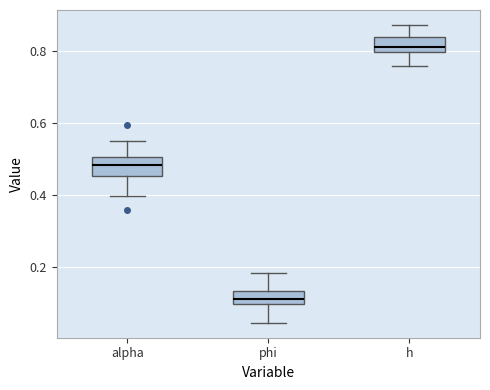

Reading left to right, read every box against the y-axis: the position of its median line, the range the box covers, and the ends of its whiskers. The values are not printed on the chart, so give them approximately, as read against the axis.

alpha: median 0.48, box 0.46 to 0.50, whiskers 0.40 to 0.54
phi: median 0.10 (inside the box), box 0.10 to 0.14, whiskers 0.04 to 0.18
h: median 0.80 (just above the box's lower edge), box 0.80 to 0.84, whiskers 0.76 to 0.88